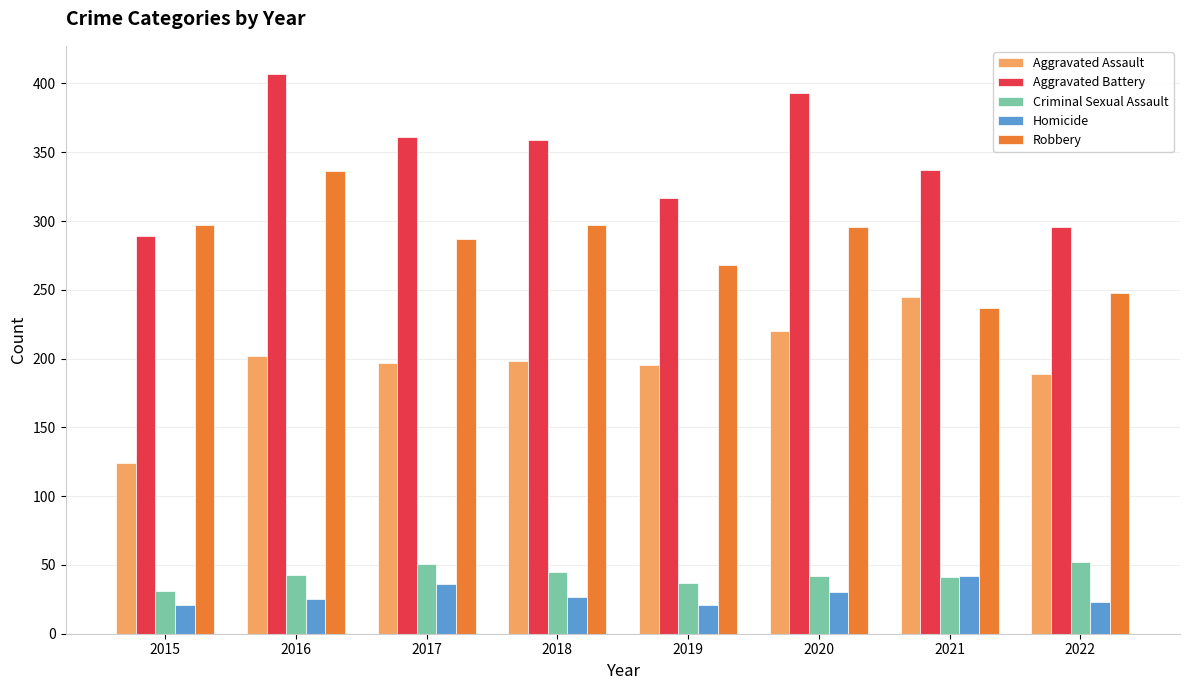

What is the spread (max minus min) of values at 2021?

296